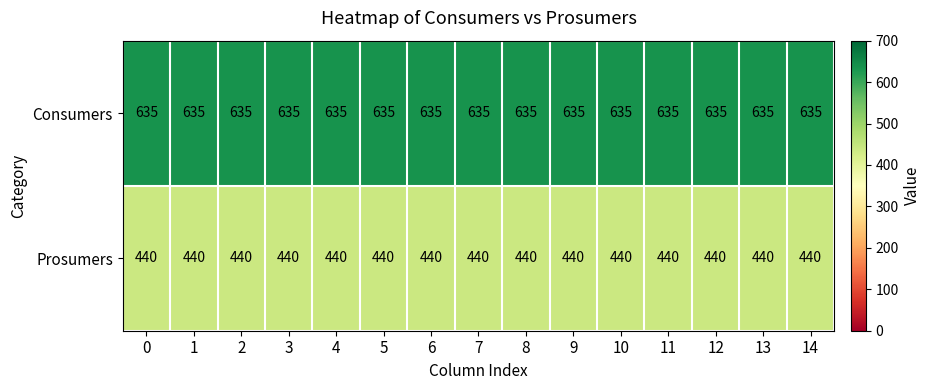

What is the difference between the highest and lowest values at 7?

195